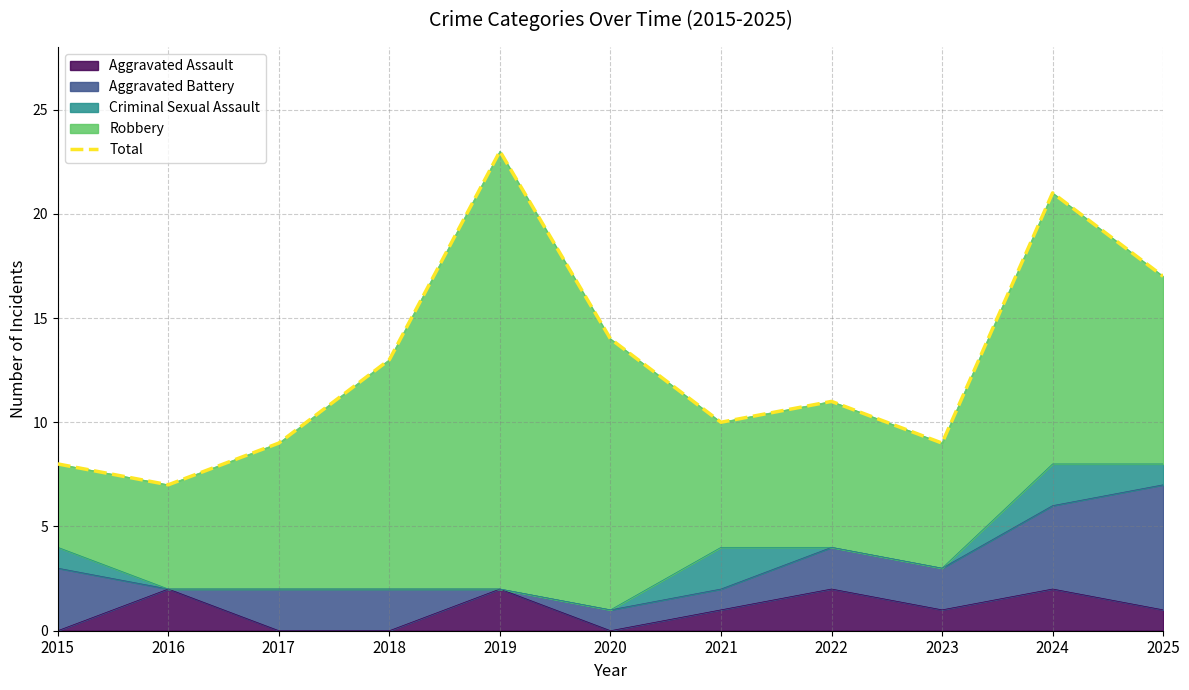

The chart shows a value of 13 at 2015. True or false?

False